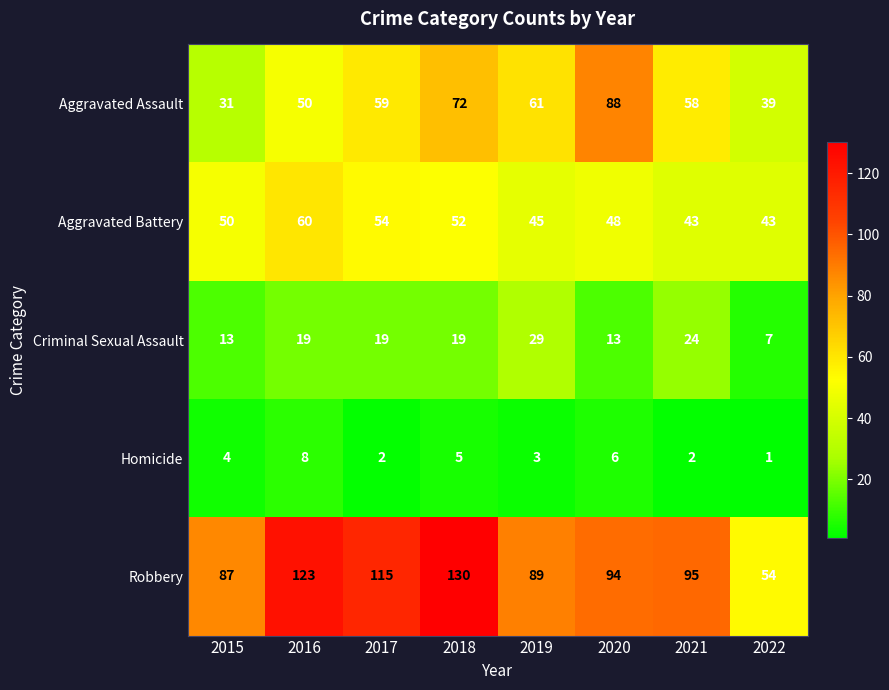

The value of Aggravated Assault at 2020 is 88. True or false?

True